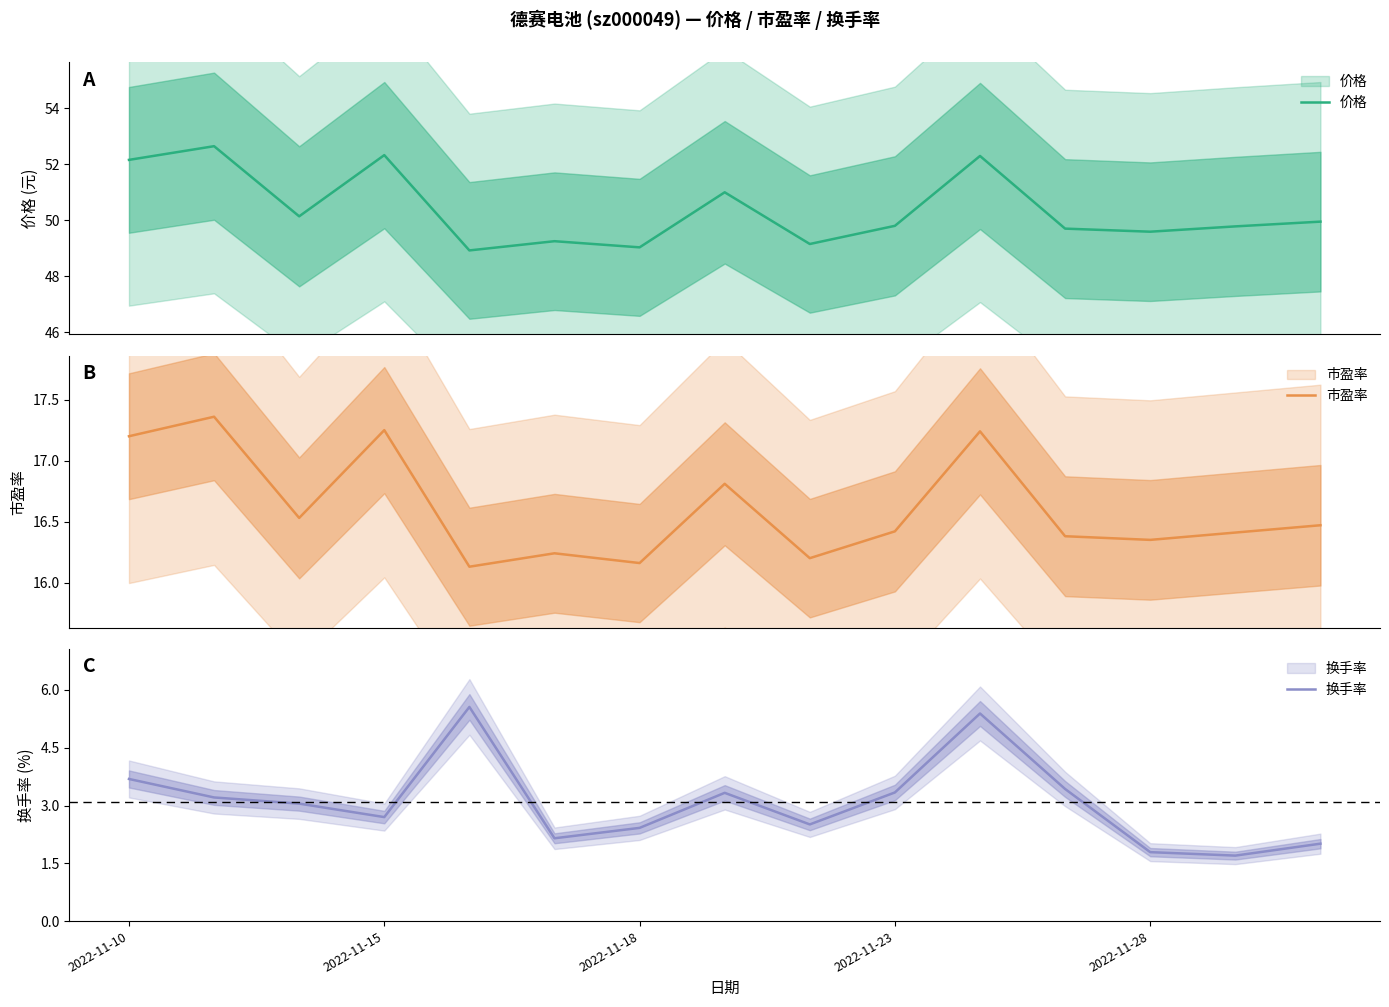

Rank the series at 10 from lowest to highest value.

换手率, 市盈率, 价格